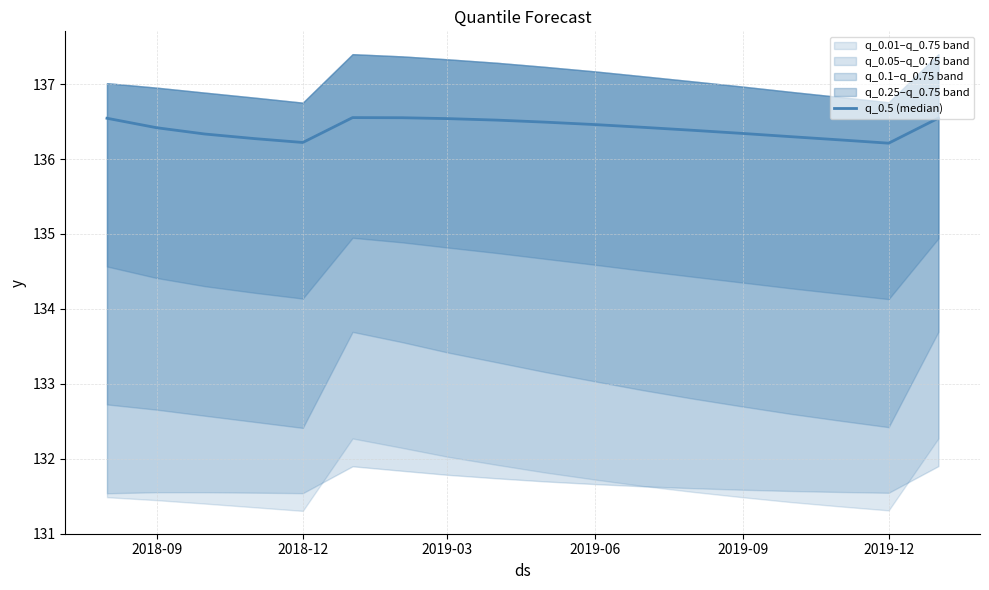

Is it true that the value at 2019-09 is 136.3?

True